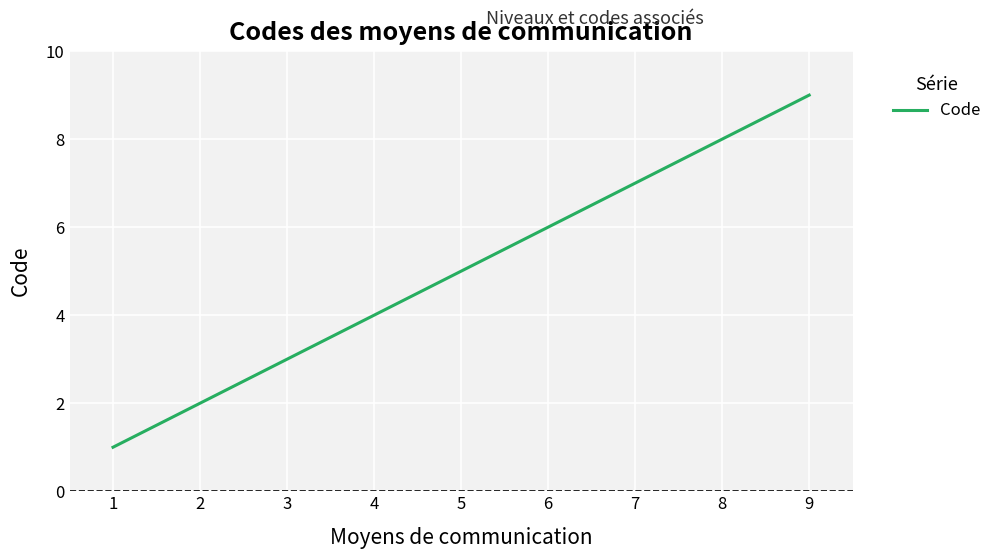

Which label corresponds to the smallest value in the chart?

1